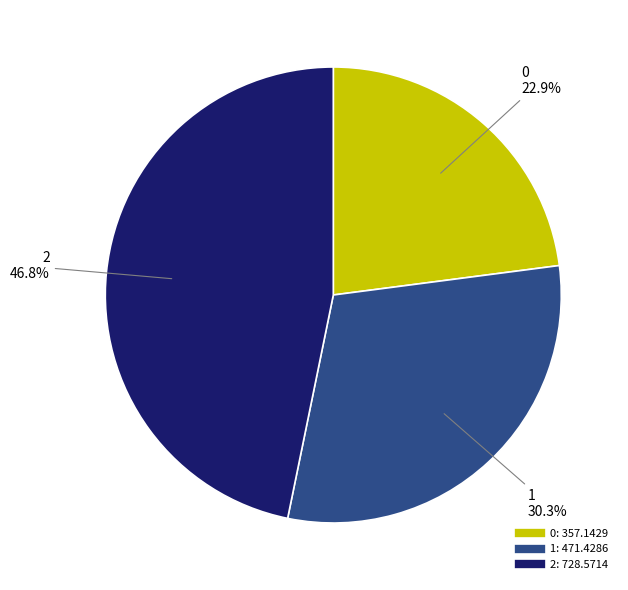

Is it true that 1 is 21% of the pie?

False